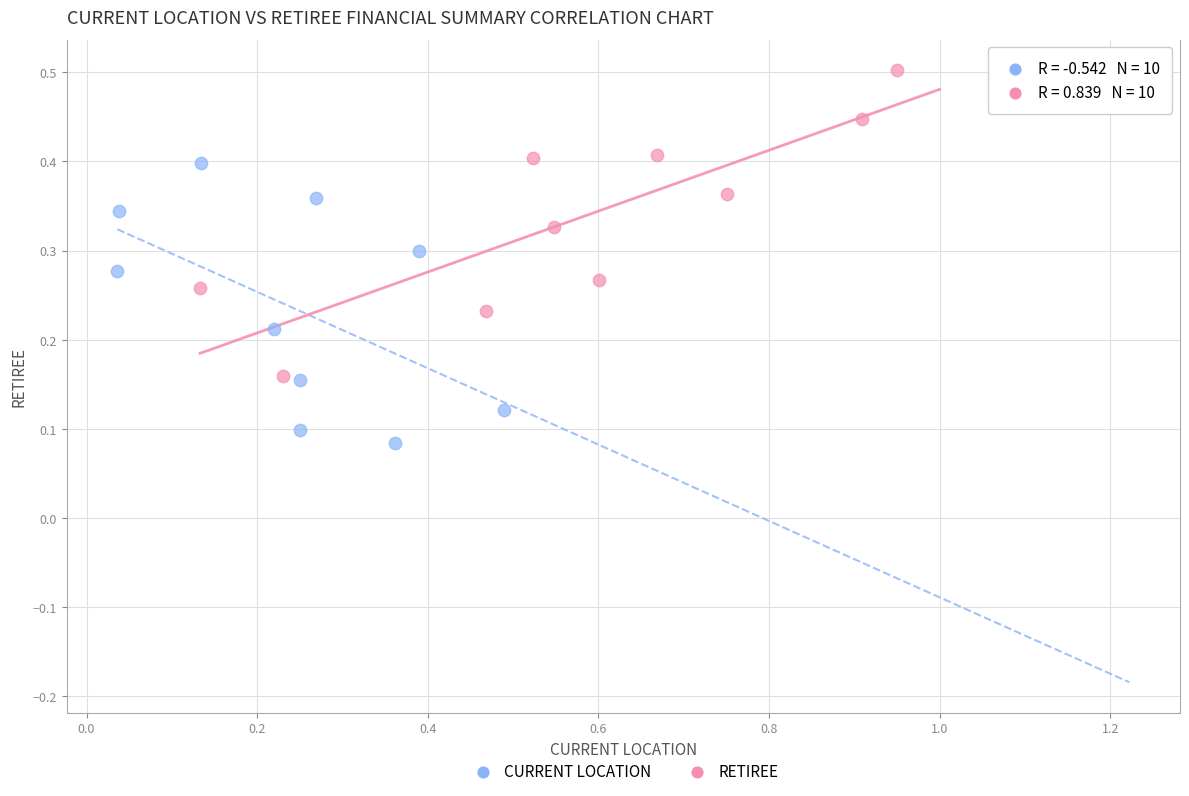

Which series contains the highest Y value?

RETIREE